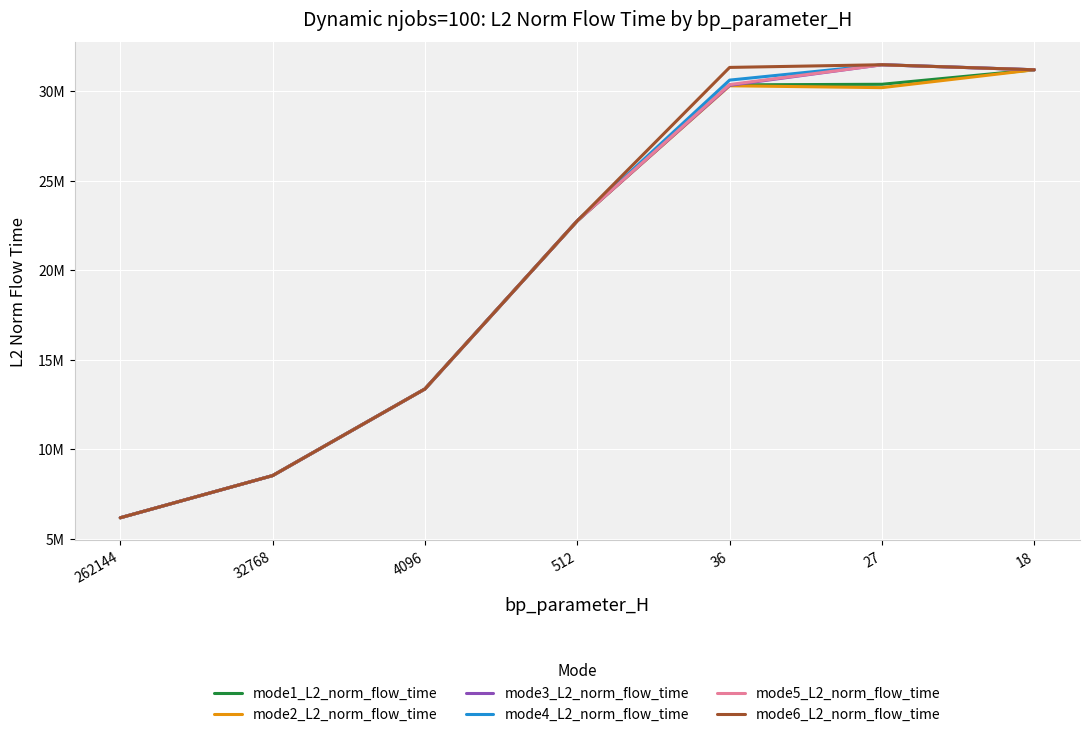

List the labels in order of mode4_L2_norm_flow_time value, smallest first.

262144, 32768, 4096, 512, 36, 18, 27